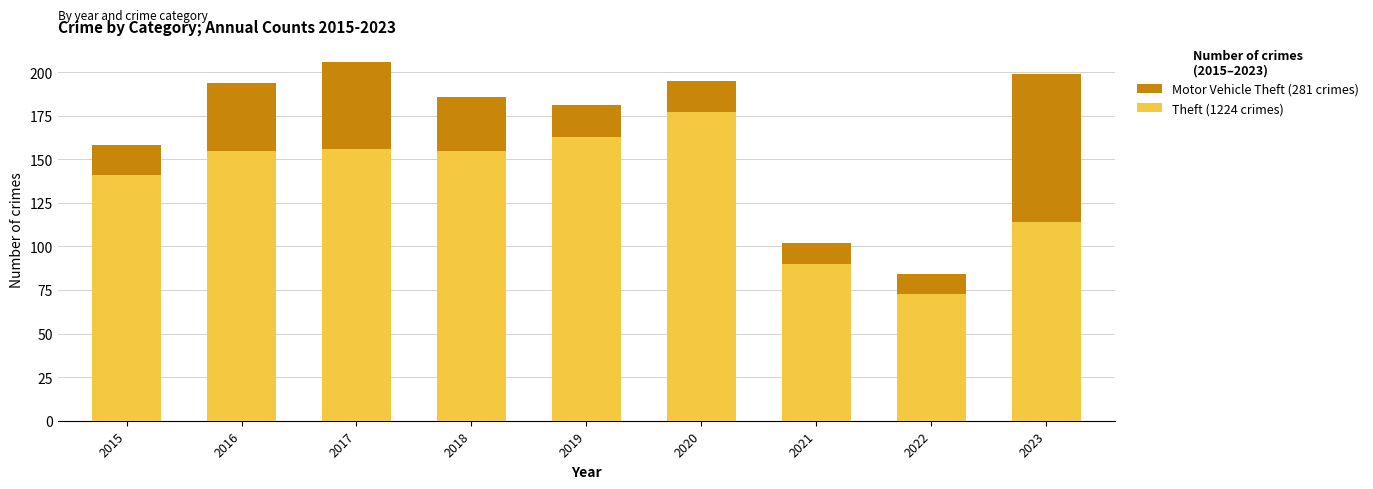

At which category is the sum across all series the highest?

2017